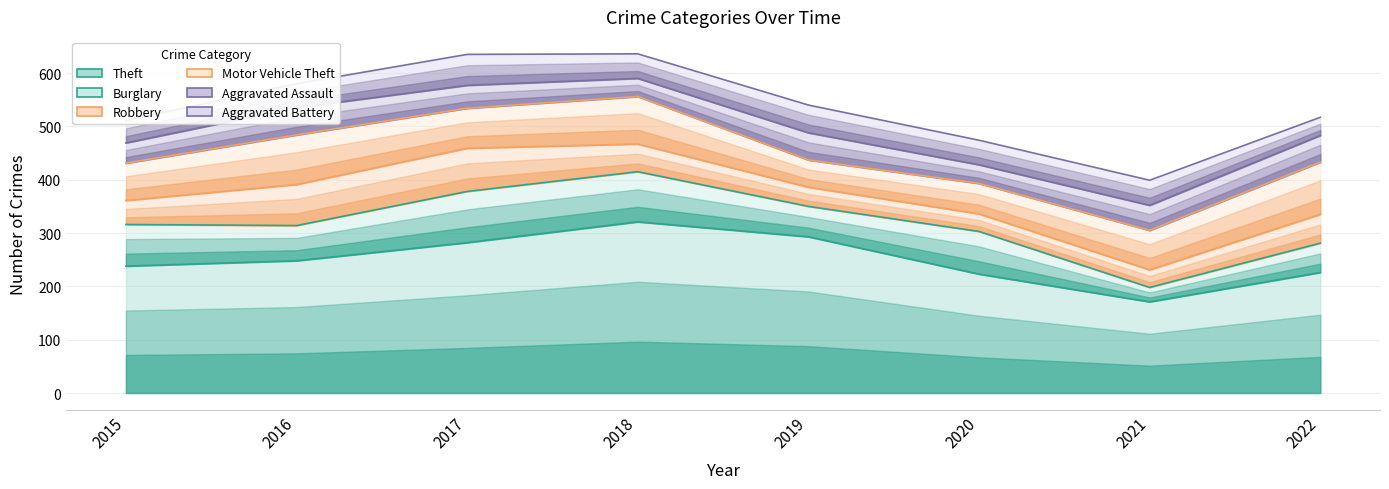

Read the Theft value at 2022.

226